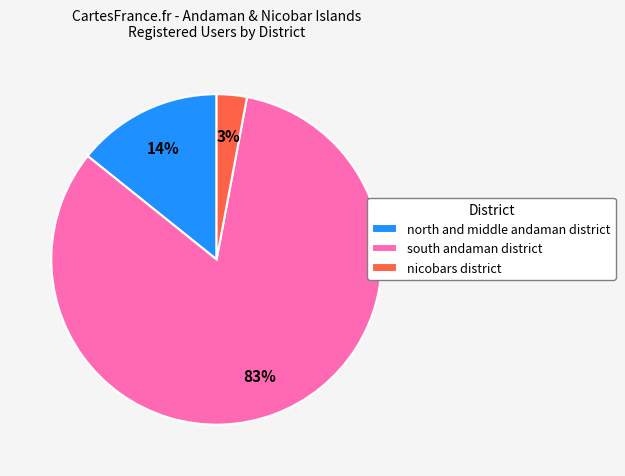

Which has a higher value, north and middle andaman district or nicobars district?

north and middle andaman district